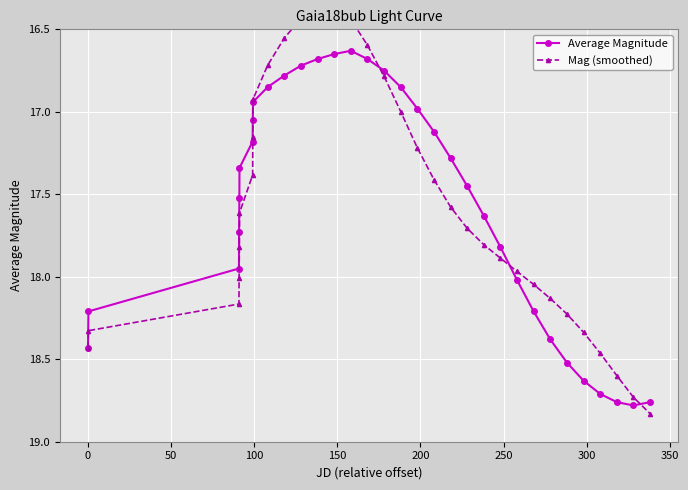

Rank the series by their average value, from highest to lowest.

Mag (smoothed), Average Magnitude